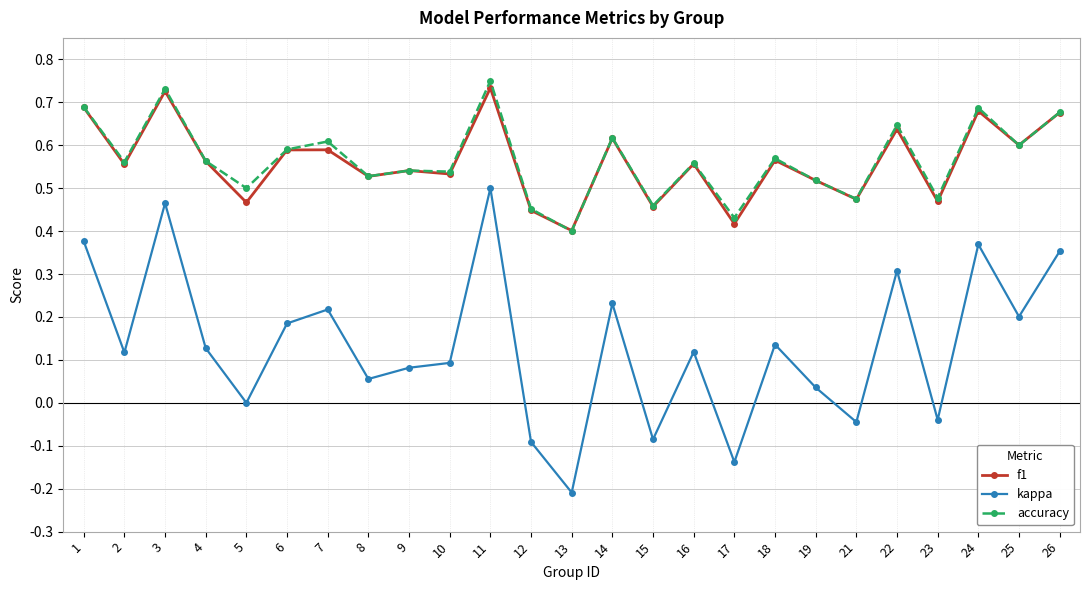

Where is the first local minimum for f1?

2